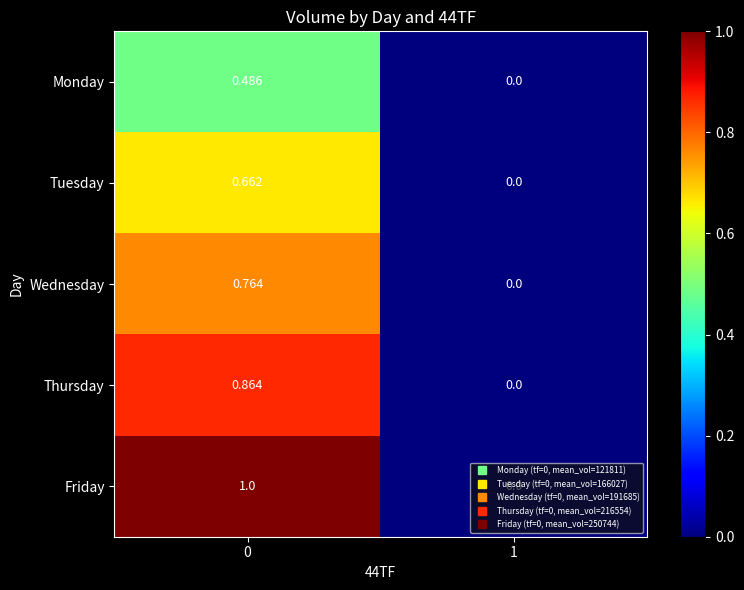

Which series has the largest total across all categories?

Friday